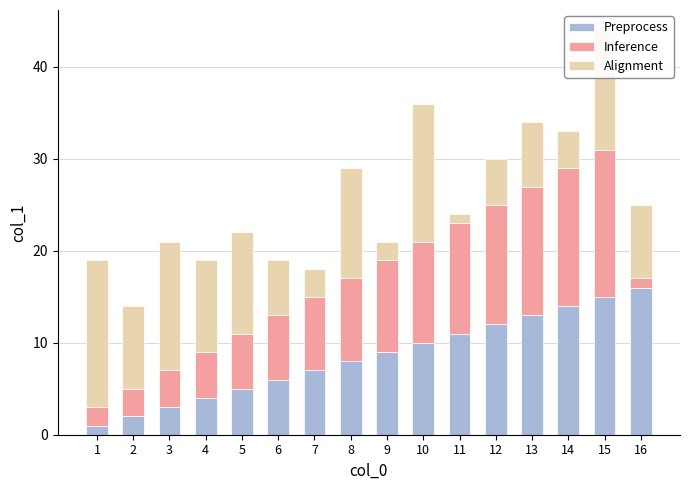

Rank the categories by Preprocess value from highest to lowest.

16, 15, 14, 13, 12, 11, 10, 9, 8, 7, 6, 5, 4, 3, 2, 1